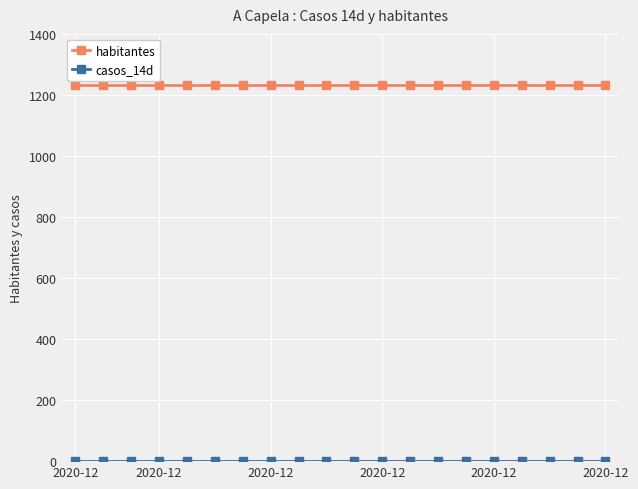

Which series has the largest total across all categories?

habitantes